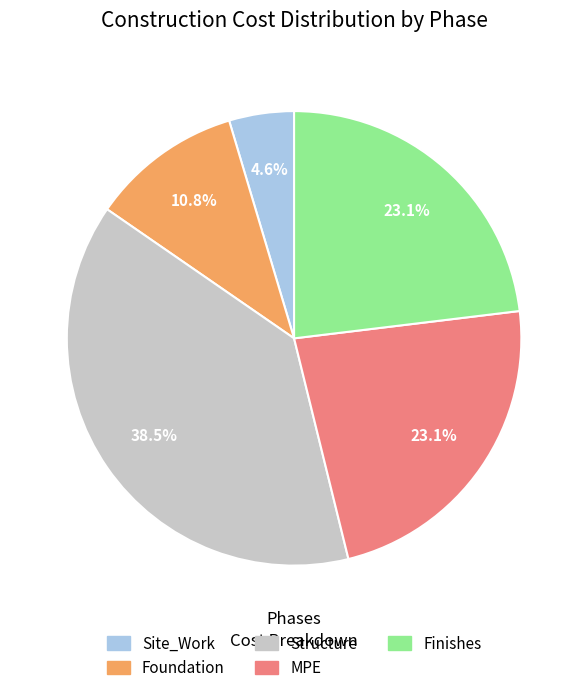

Approximately how many times larger is the value at MPE compared to Site_Work?

5.0